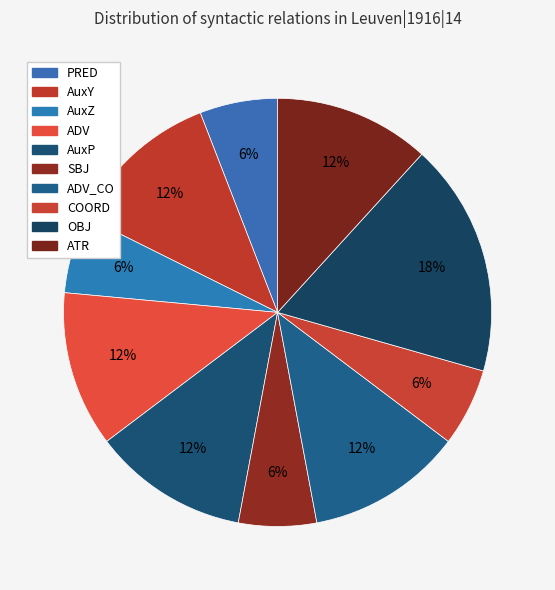

How many segments does this pie chart have?

10